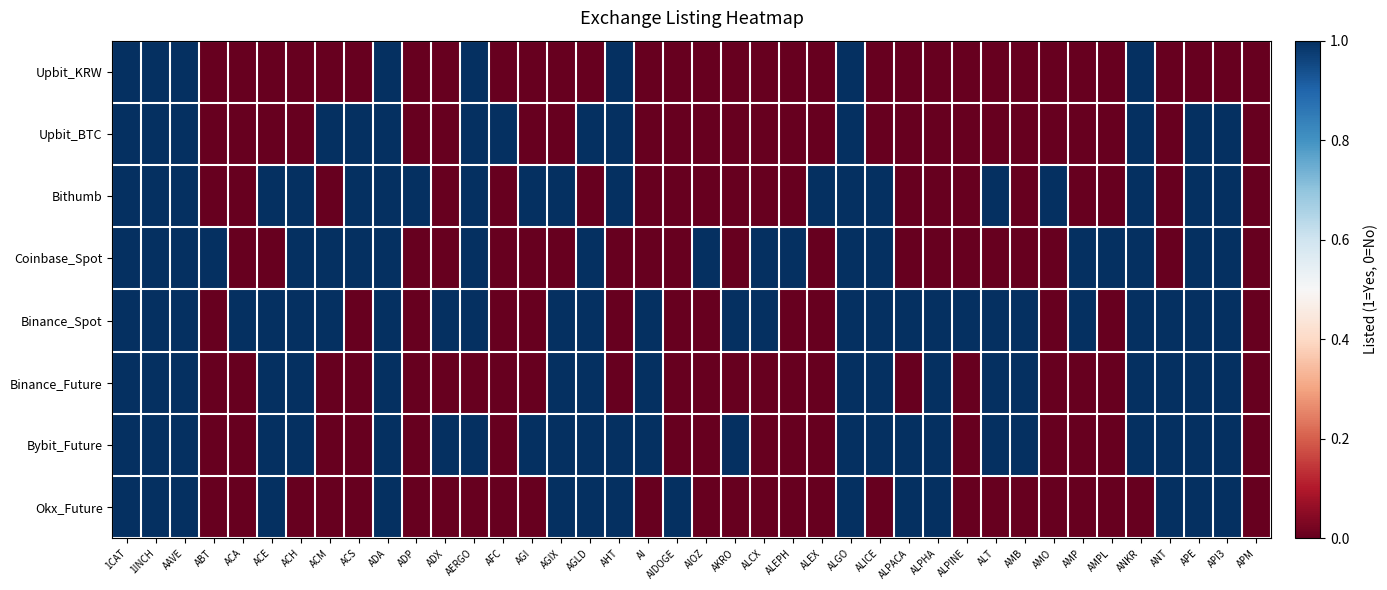

Rank the series by their maximum value, from lowest to highest.

Upbit_KRW, Upbit_BTC, Bithumb, Coinbase_Spot, Binance_Spot, Binance_Future, Bybit_Future, Okx_Future